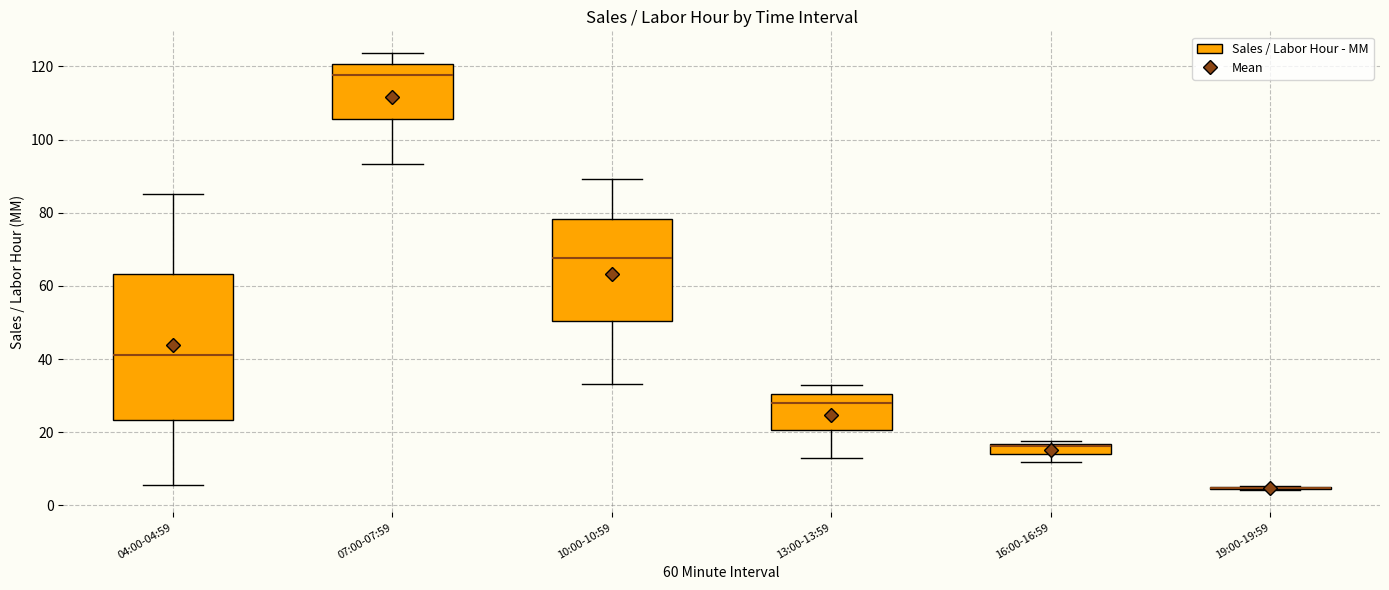

Where does the median line of the box for 07:00-07:59 sit on the y-axis? The values are not printed on the chart, so give them approximately, as read against the axis.

118